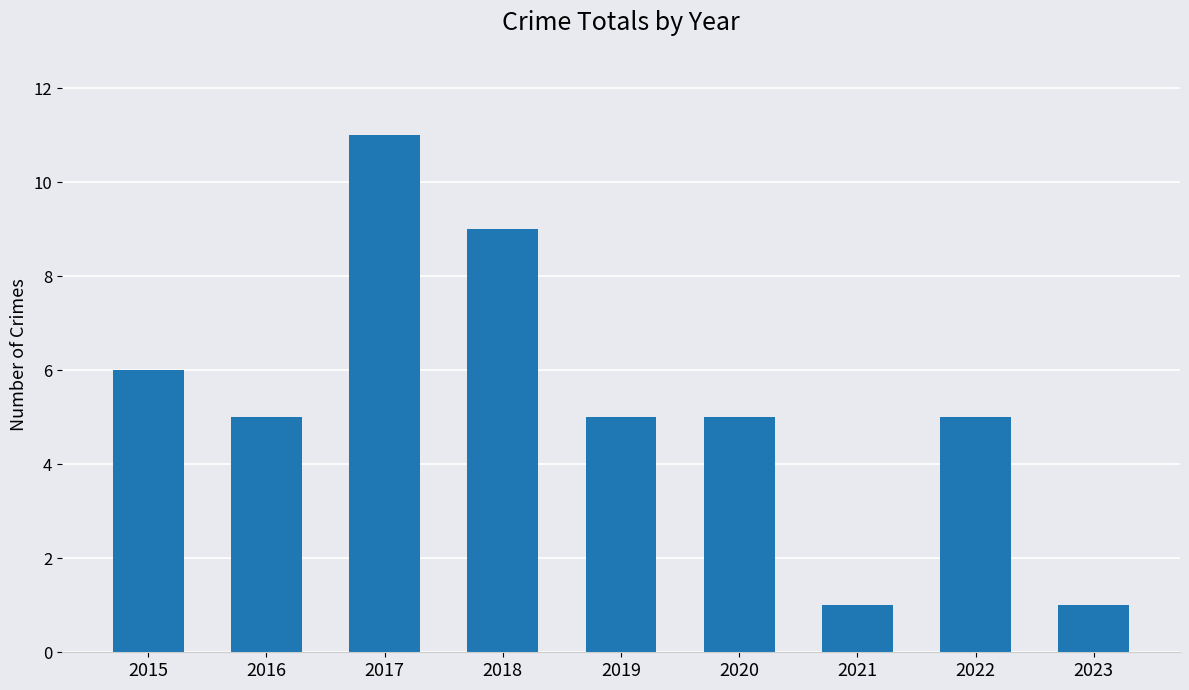

What is the maximum value shown in the chart?

11